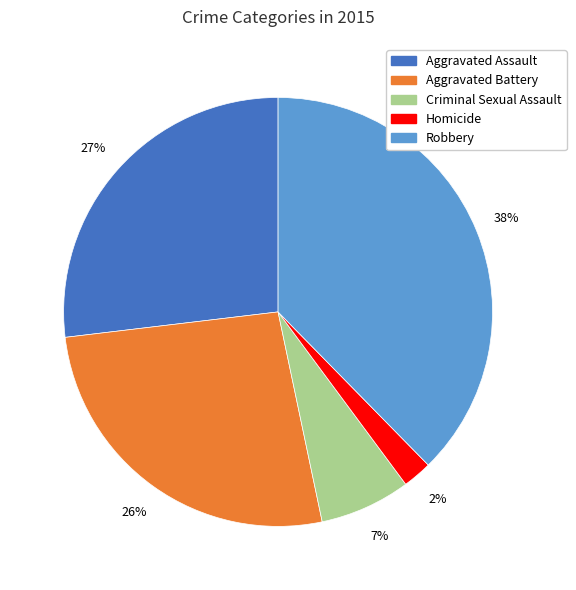

The Aggravated Assault slice represents 27% of the pie. True or false?

True